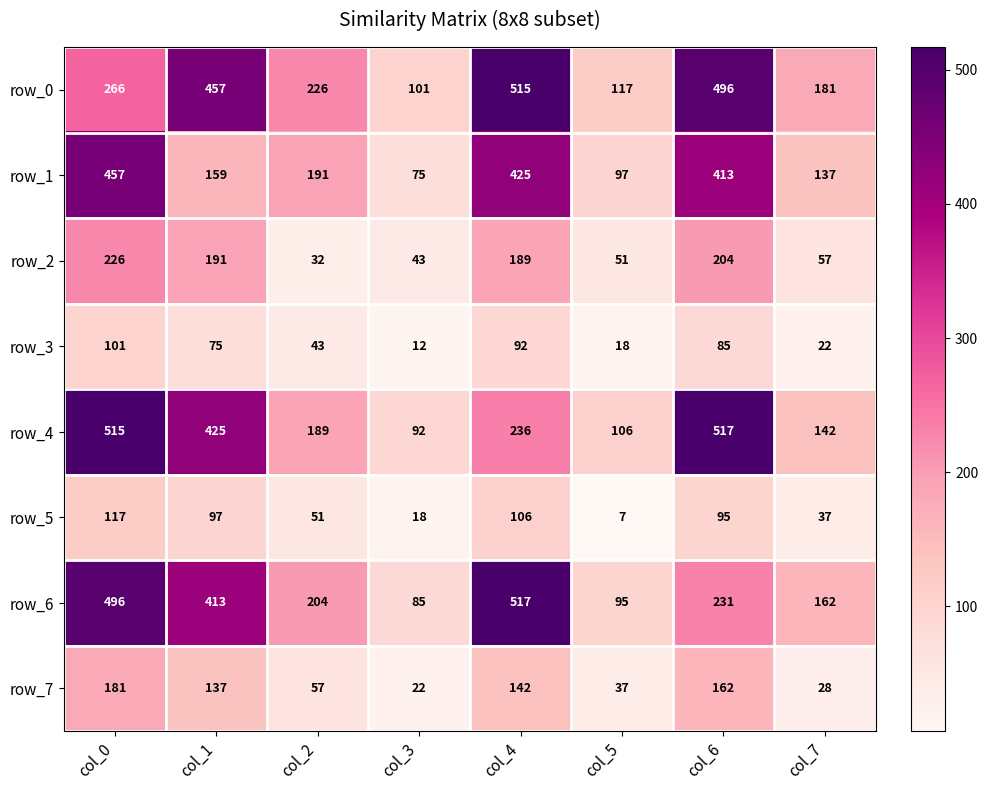

Which series has the largest range (max minus min)?

row_6